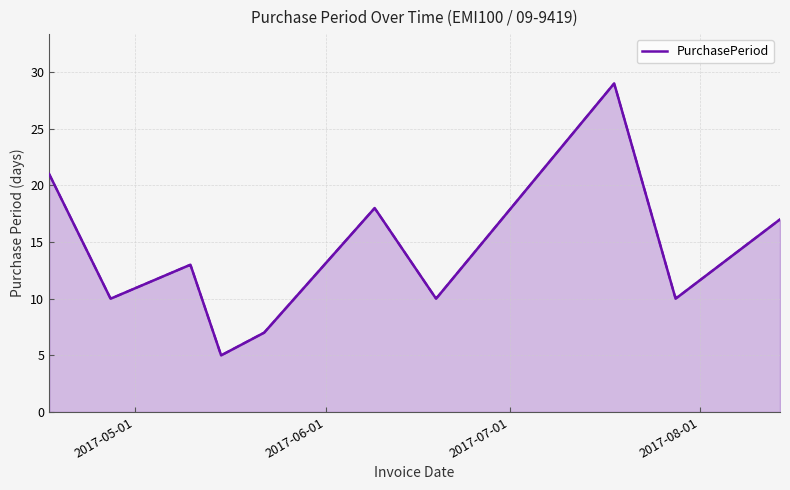

What is the maximum value for PurchasePeriod?

29